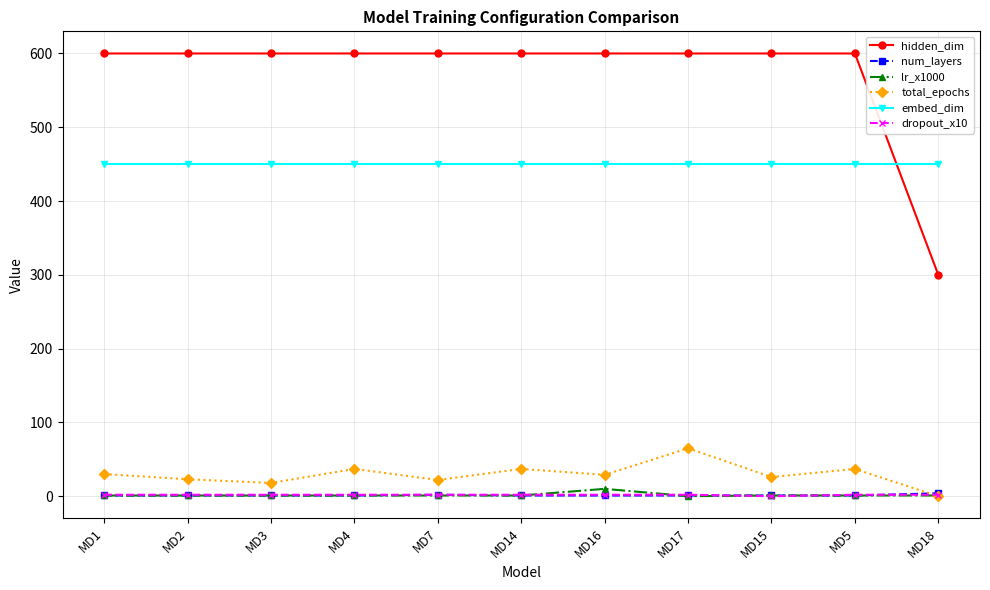

Does the chart display data point markers on the line(s)?

Yes